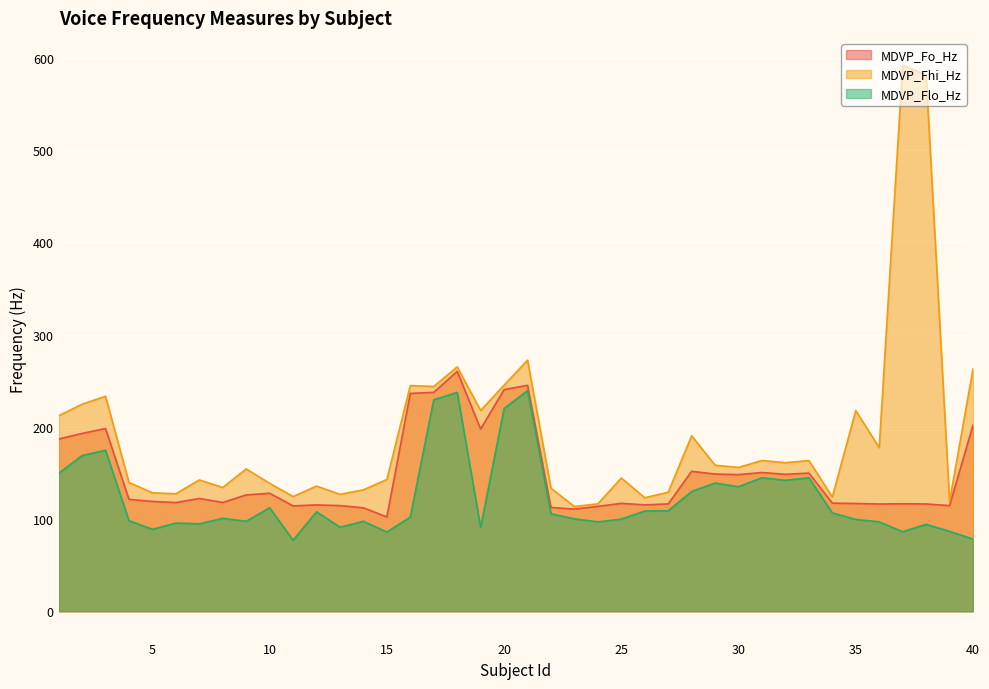

At which category is the sum across all series the highest?

37